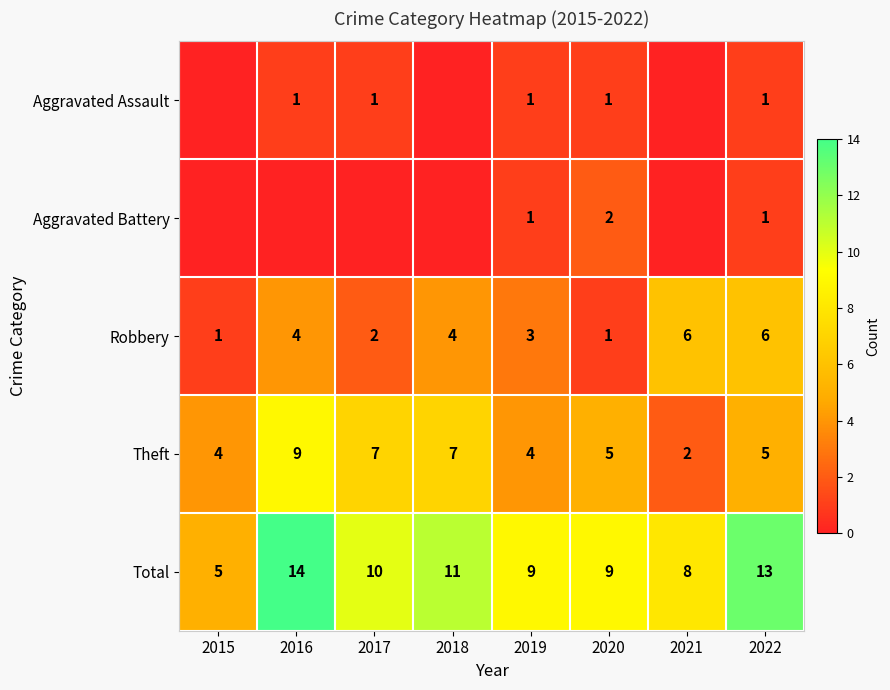

What is the difference between the highest and lowest values at 2021?

8